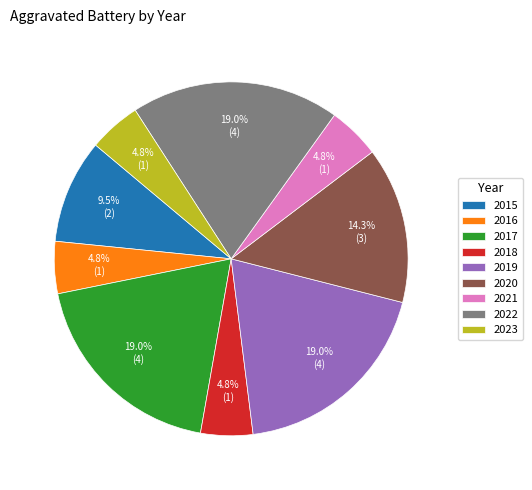

Between 2015 and 2016, which is larger?

2015